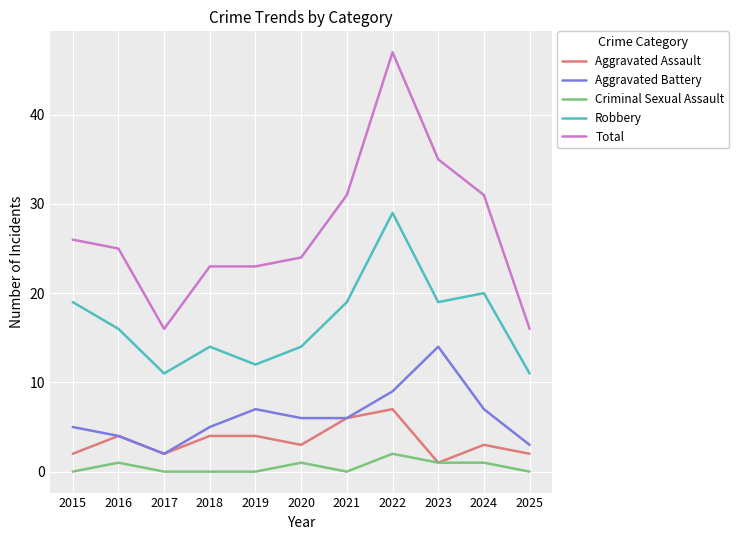

Which label corresponds to the largest value in the chart?

2022